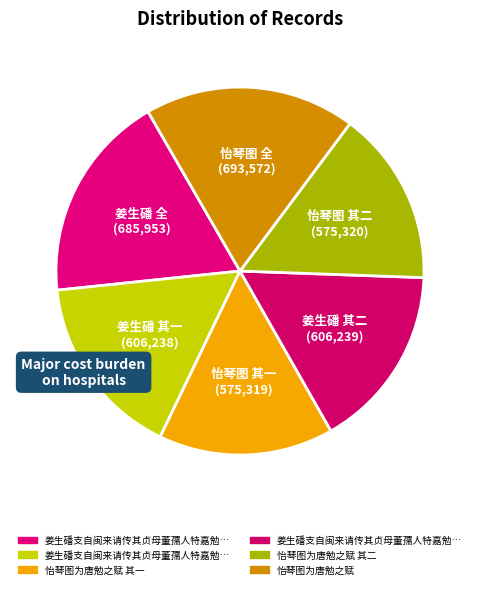

Count the number of slices in the pie.

6